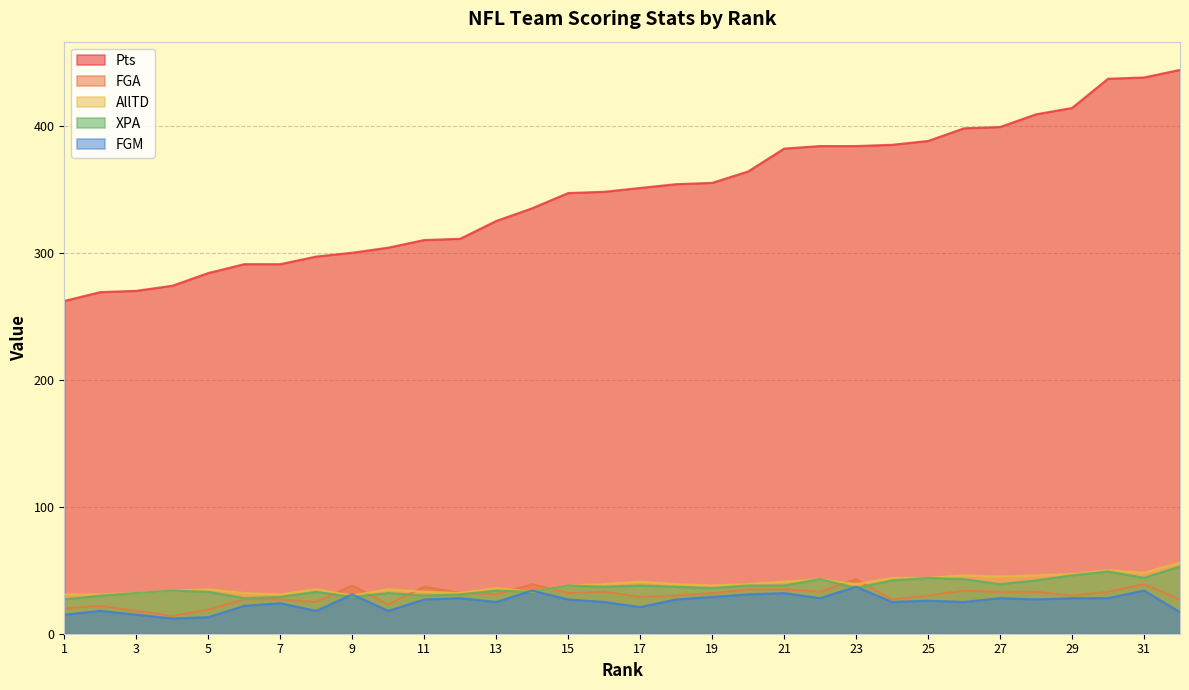

Is it true that AllTD equals 21 at 17?

False